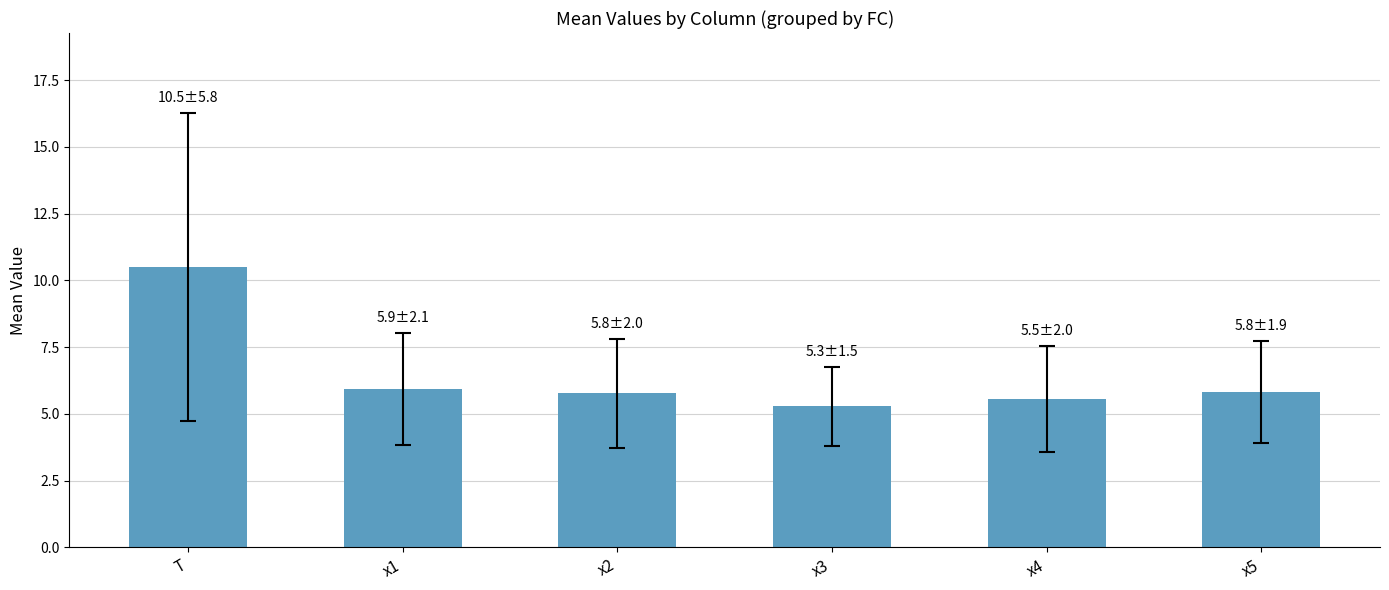

At which category does the chart reach its minimum across all series?

x3